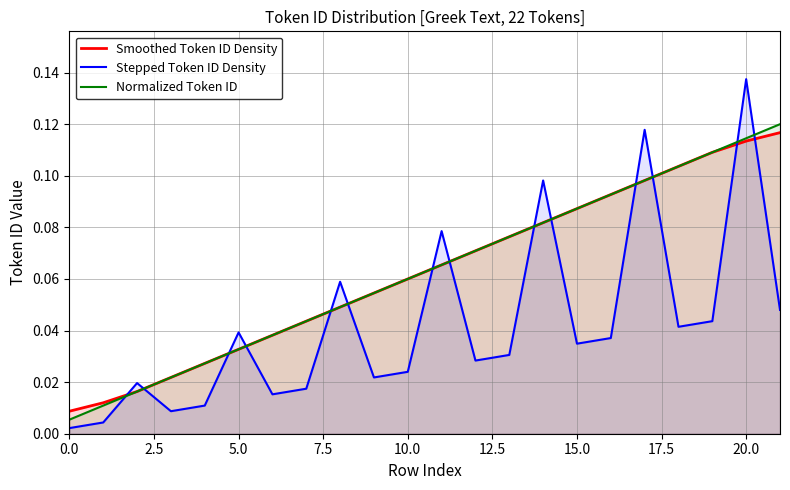

Is it true that Normalized Token ID equals 0.1 at 20?

False